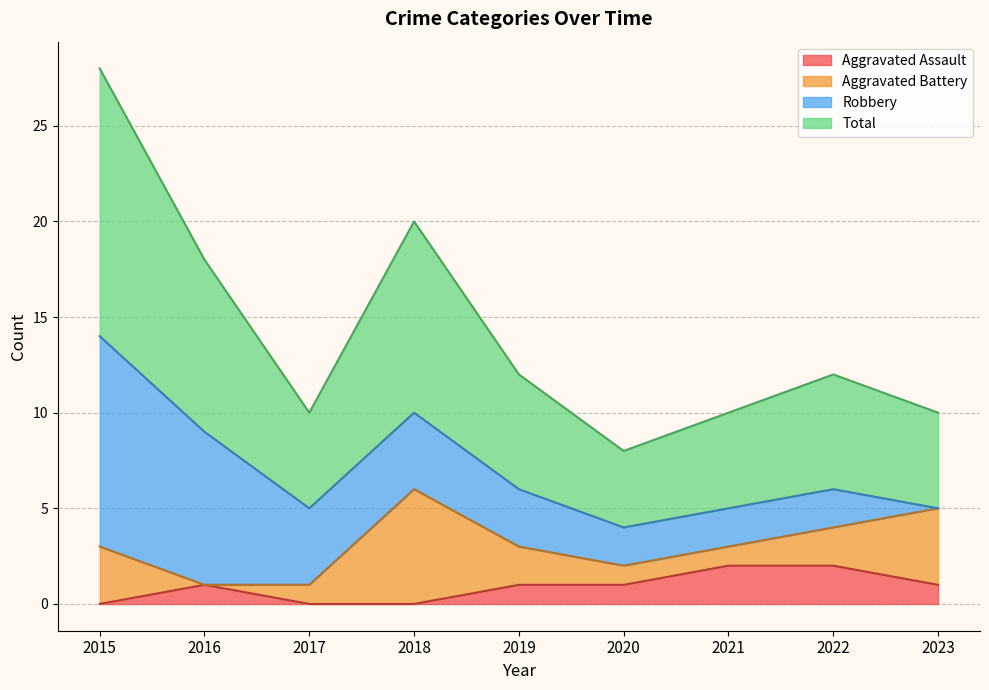

Which series has the widest spread of values?

Total